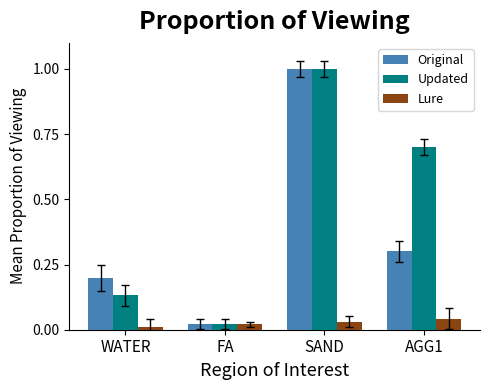

Which series changed the most between FA and AGG1?

Updated